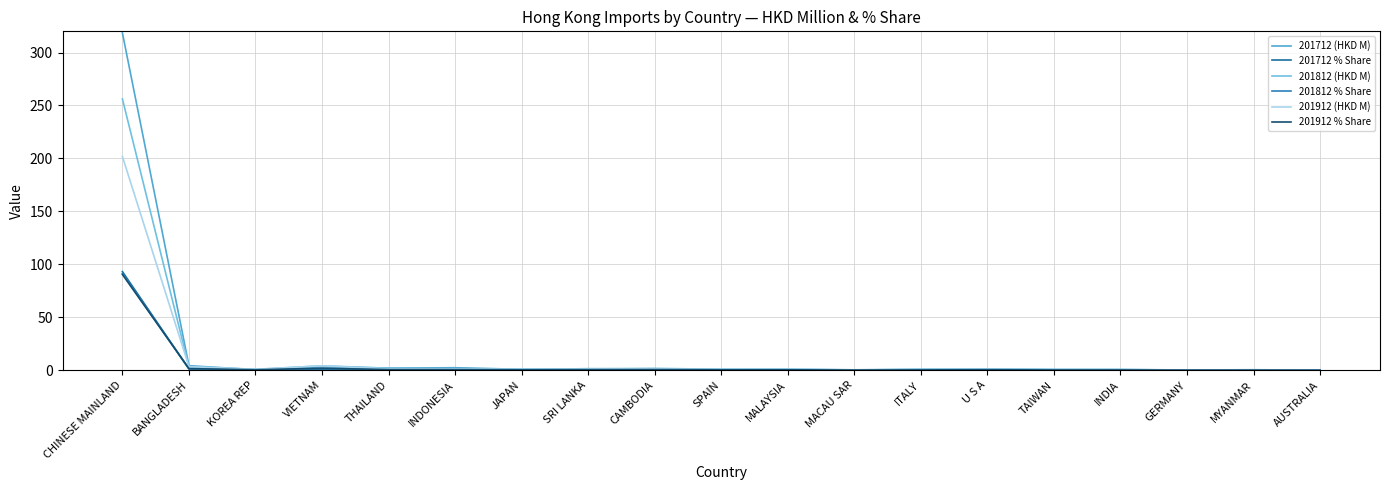

How many interior local valleys does the 201812 (HKD M) series have?

4